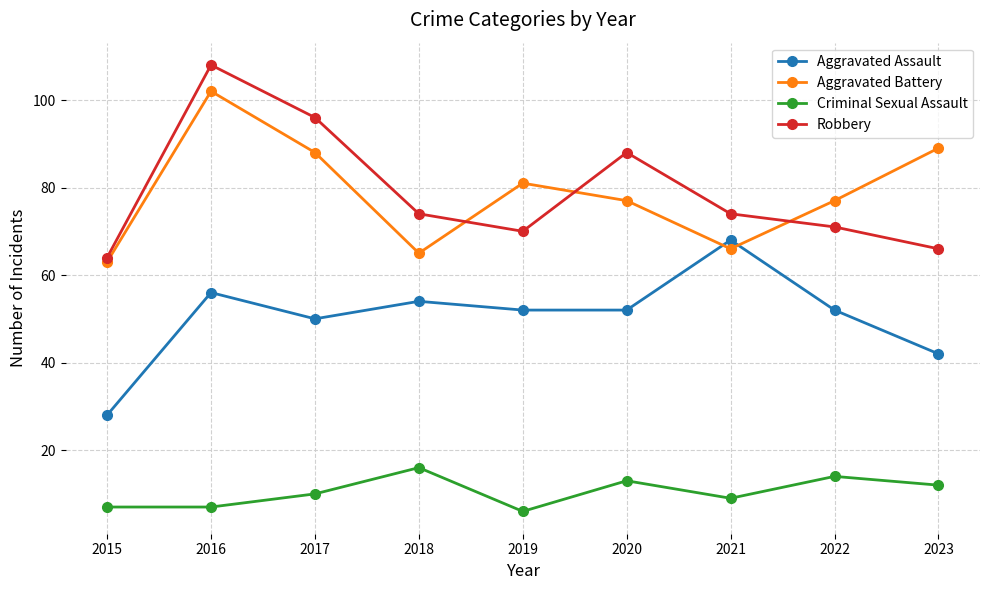

What is the maximum value for Robbery?

108